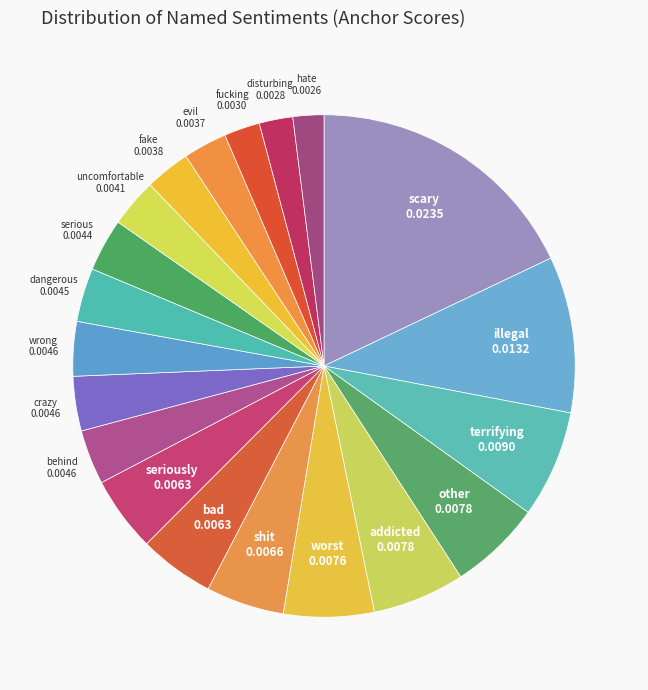

How many slices are in this pie chart?

20